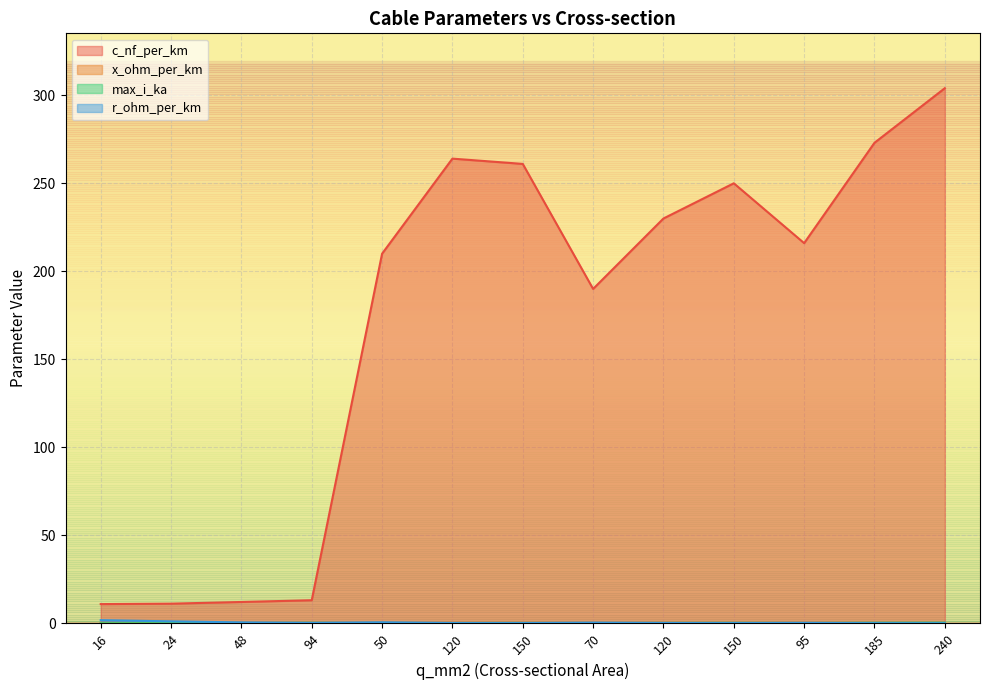

Which series has the widest spread of values?

c_nf_per_km